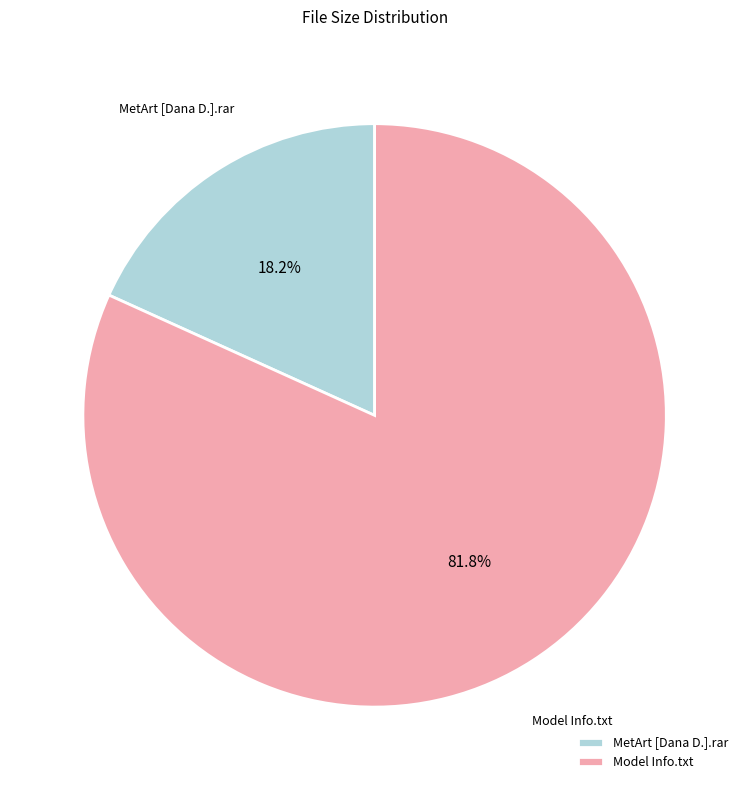

What is the majority slice?

Model Info.txt